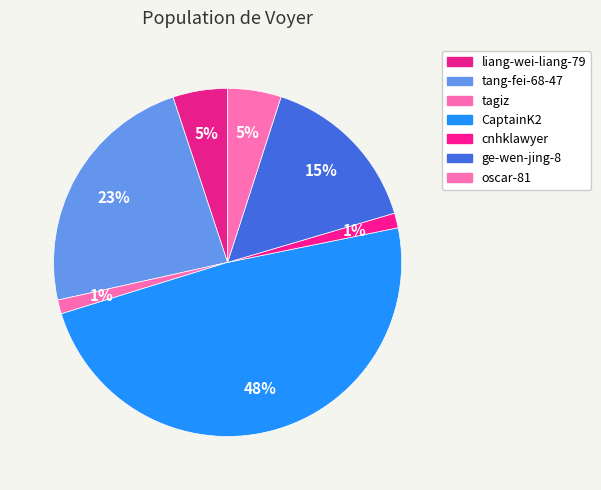

The oscar-81 slice represents 1% of the pie. True or false?

False